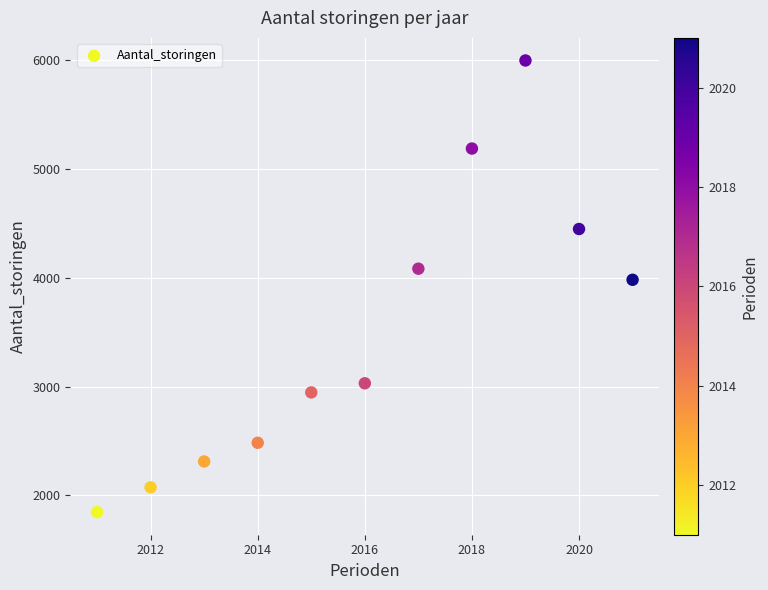

What Y value in the scatter plot is closest to 3923?

3983